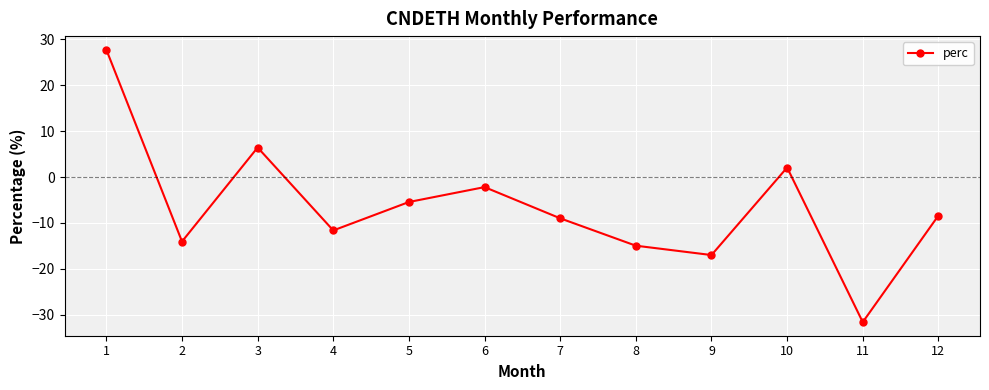

How many values are above zero?

3